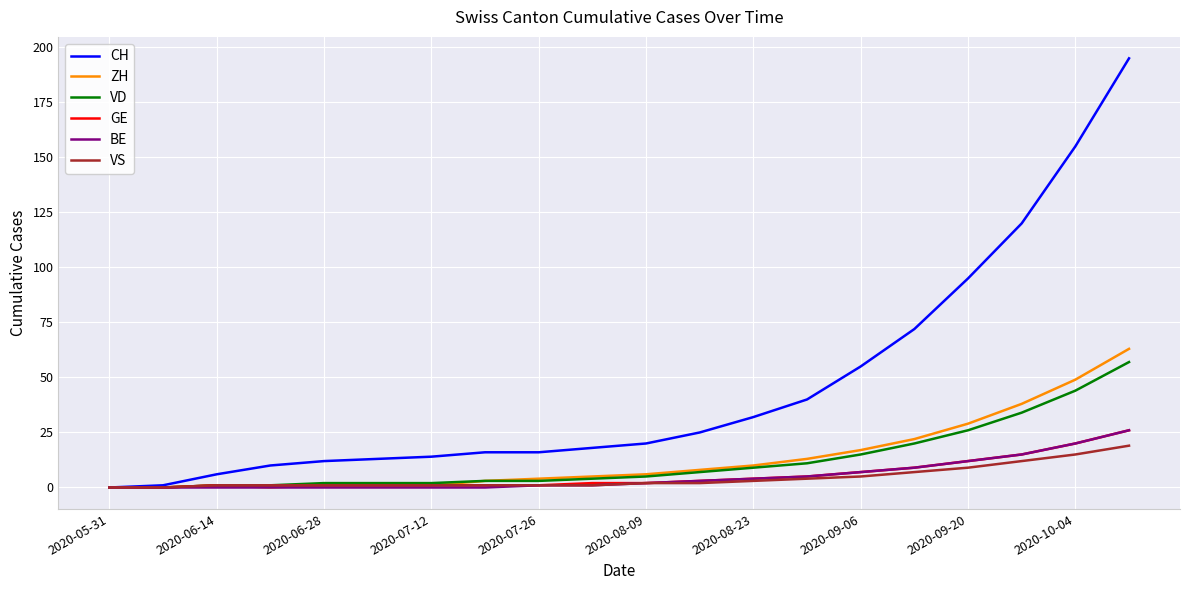

Which series has the widest spread of values?

CH